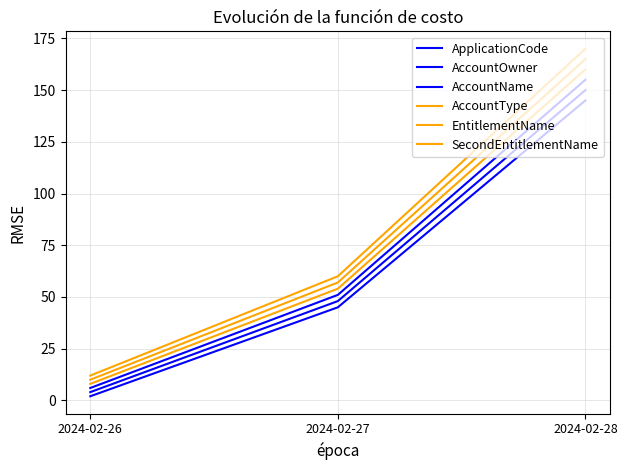

What is the value of the AccountOwner point at the 3rd from the left?

150